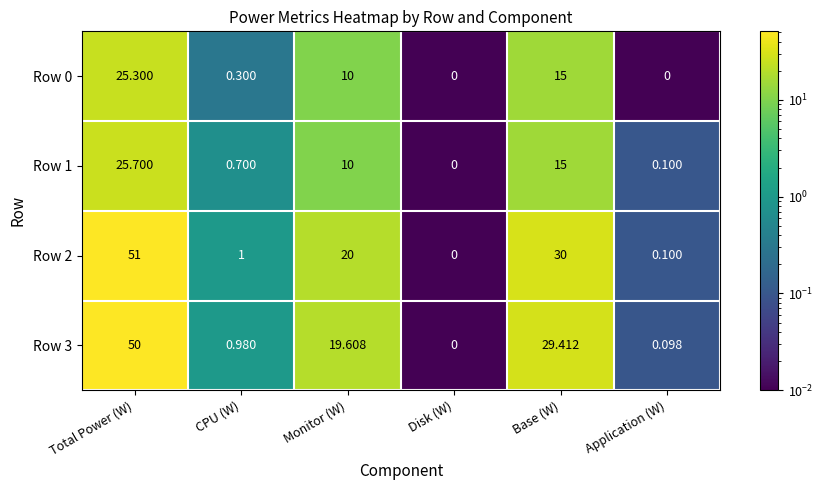

Is the value of Row 2 at Total Power (W) greater than the value of Row 3 at Application (W)?

Yes